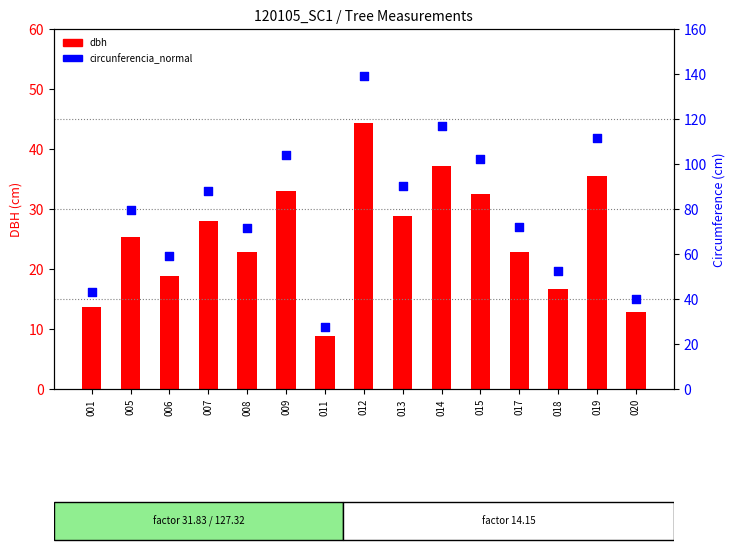

Which series has the largest total across all categories?

circunferencia_normal